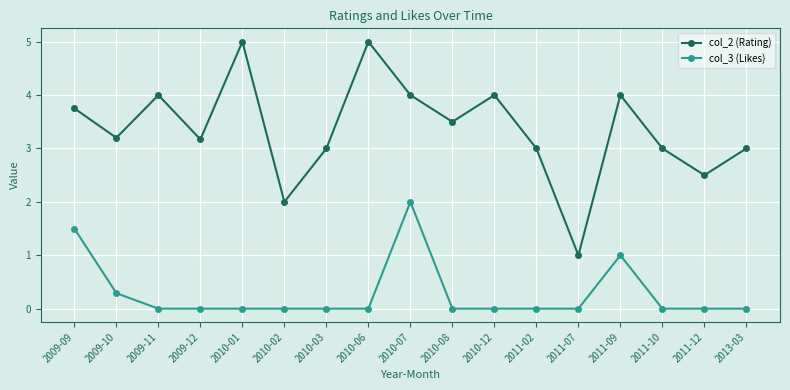

The value of col_3 (Likes) at 2010-08 is 1.4. True or false?

False